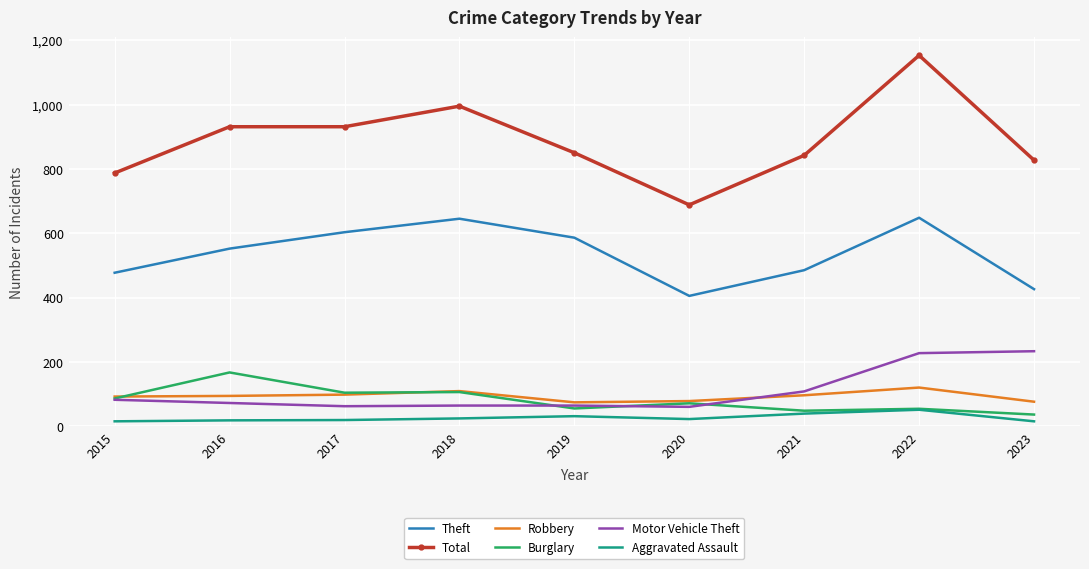

Between 2015 and 2016, which series saw the biggest shift?

Total